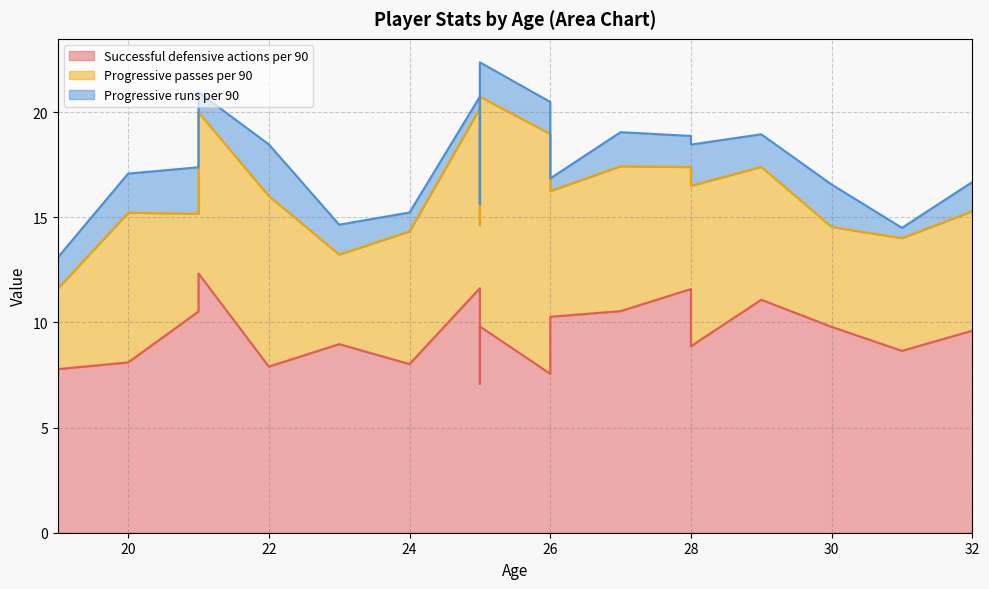

Reading left to right, what are all the values shown in this chart?

Successful defensive actions per 90: 25=7.1	26=10.3	24=8.0	27=10.5	25=9.8	28=8.9	29=11.1	22=7.9	23=9.0	20=8.1	26=7.6	25=11.6	21=10.5	28=11.6	19=7.0	32=9.6	21=12.3	31=8.7	30=9.8	19=7.8
Progressive passes per 90: 25=7.5	26=6.0	24=6.3	27=6.9	25=10.9	28=7.6	29=6.3	22=8.1	23=4.3	20=7.1	26=11.4	25=8.6	21=4.7	28=5.8	19=5.2	32=5.7	21=7.7	31=5.4	30=4.8	19=3.8
Progressive runs per 90: 25=1.0	26=0.6	24=0.9	27=1.6	25=1.6	28=2.0	29=1.6	22=2.5	23=1.4	20=1.9	26=1.5	25=0.6	21=2.2	28=1.5	19=0.9	32=1.4	21=1.0	31=0.5	30=2.0	19=1.5